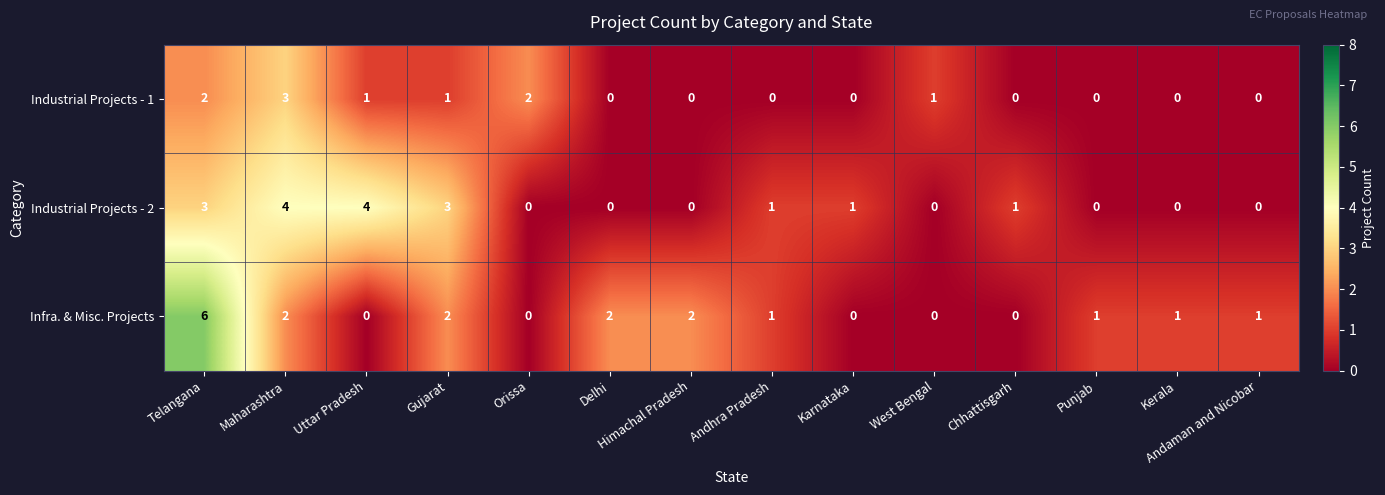

What is the highest value of the Industrial Projects - 2 series?

4